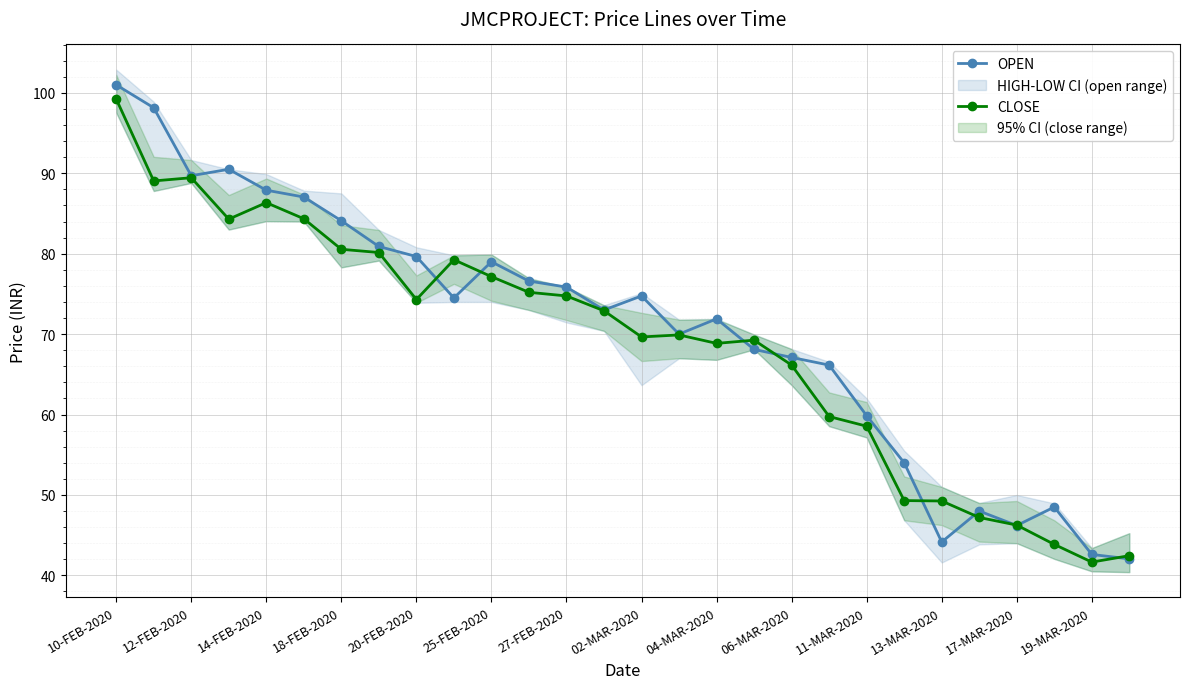

True or false: OPEN has more than 1 interior local peaks.

True